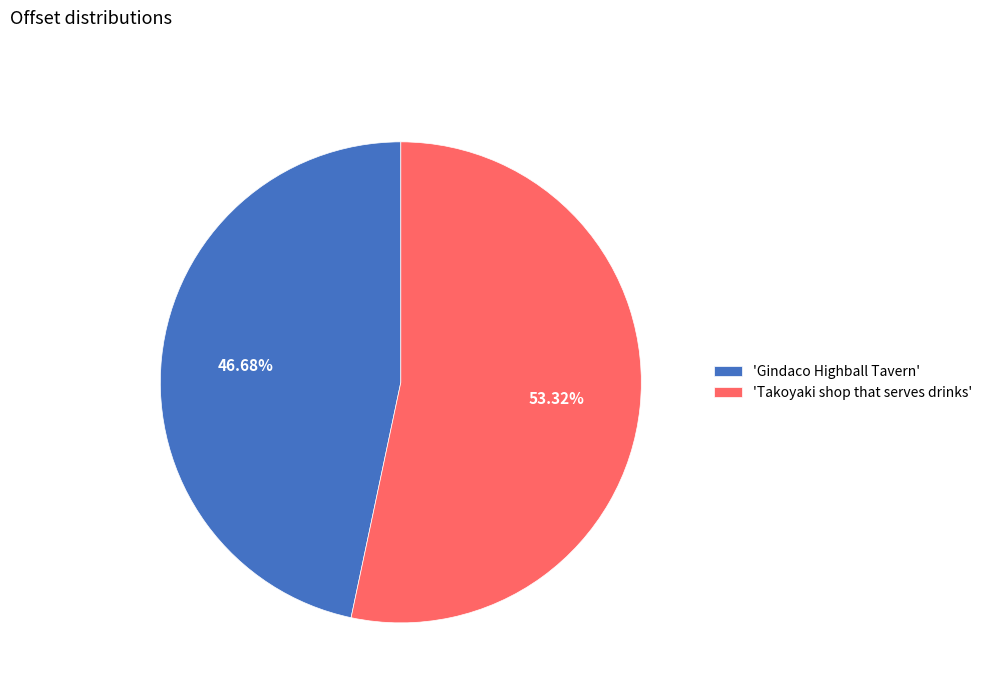

What is the largest slice in the pie chart?

'Takoyaki shop that serves drinks'